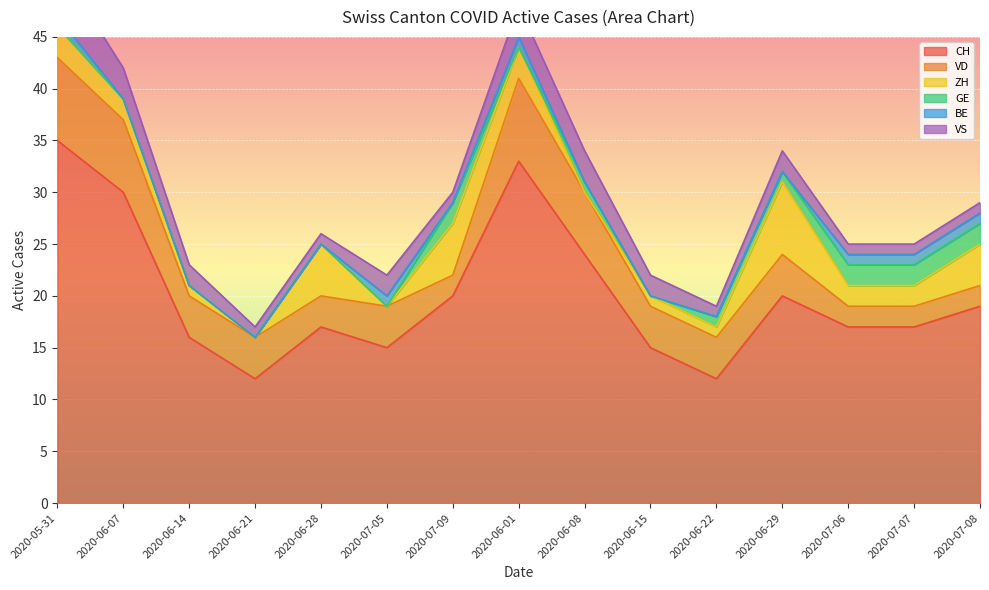

The VD series shows 2 at 2020-07-07. True or false?

True